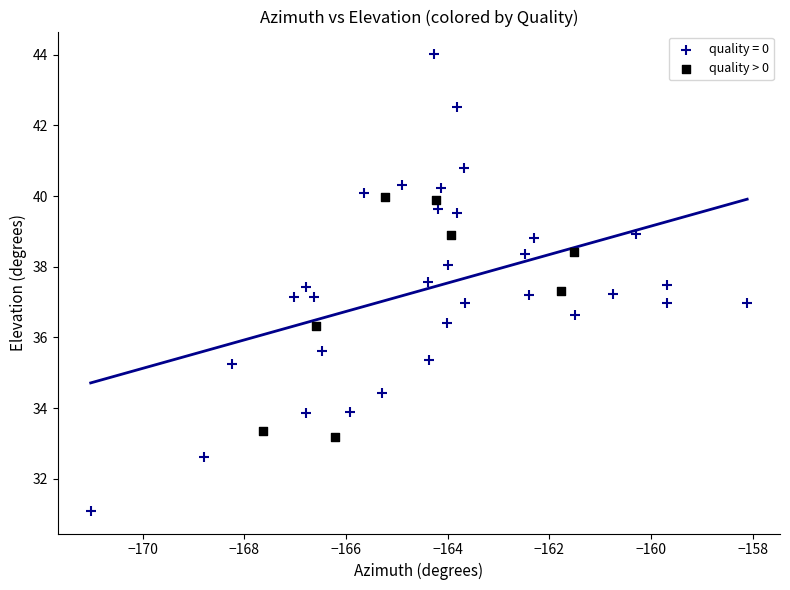

Which series has the widest spread of Y values?

quality = 0